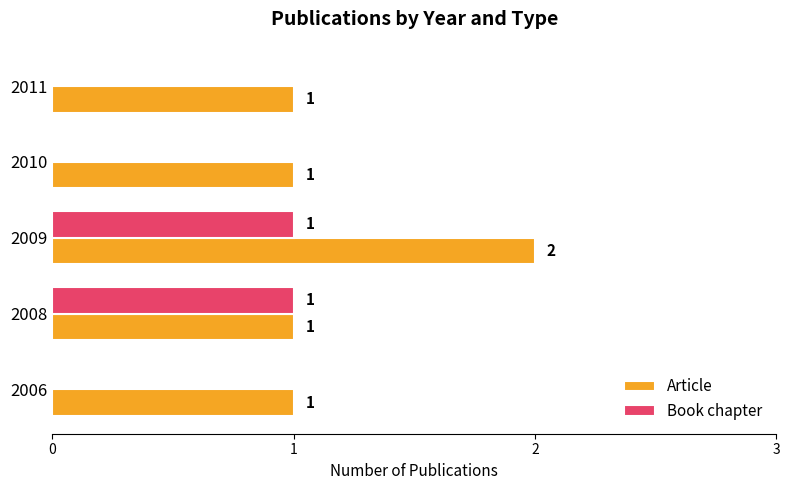

Between 2008 and 2009, which series saw the biggest shift?

Article